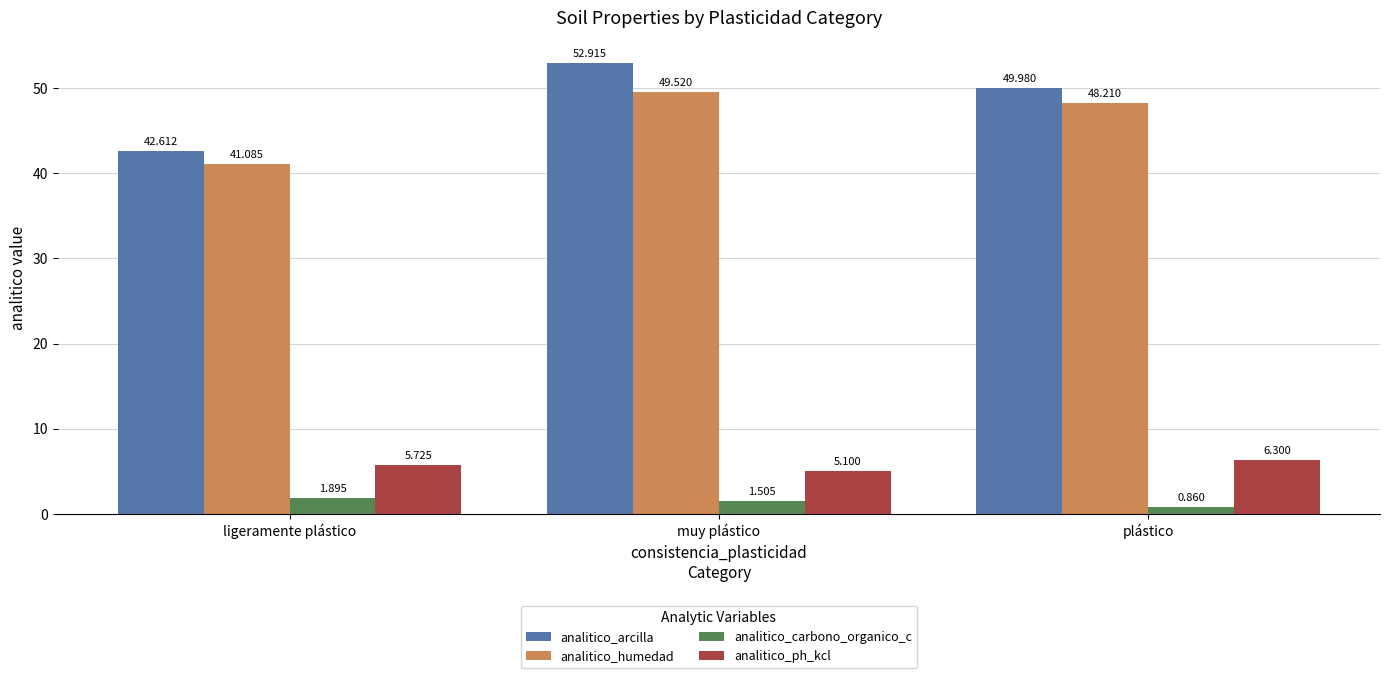

How many bars are there in each group?

4